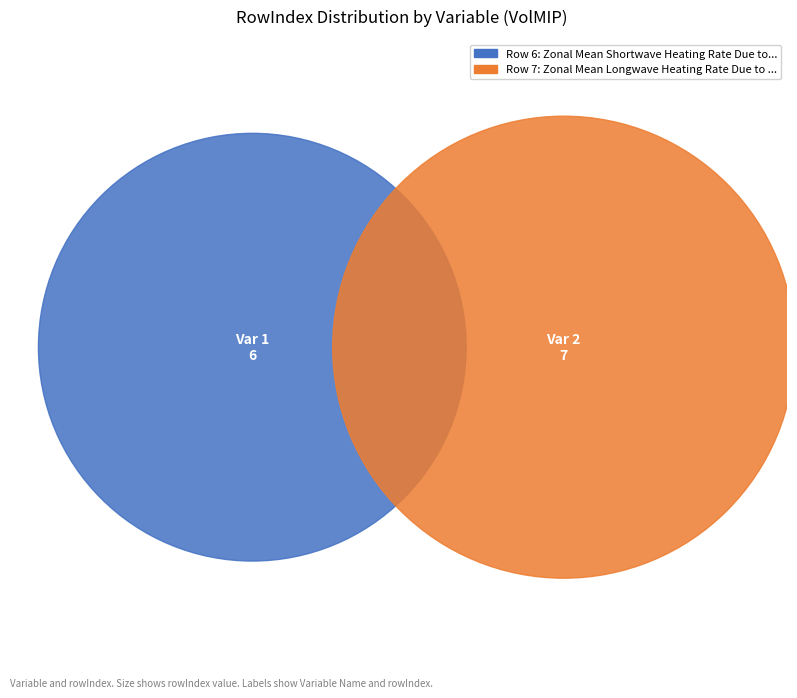

To the nearest percent, what portion does Zonal Mean Shortwave Heating Rate Due to Volcanic Aerosols represent?

46%